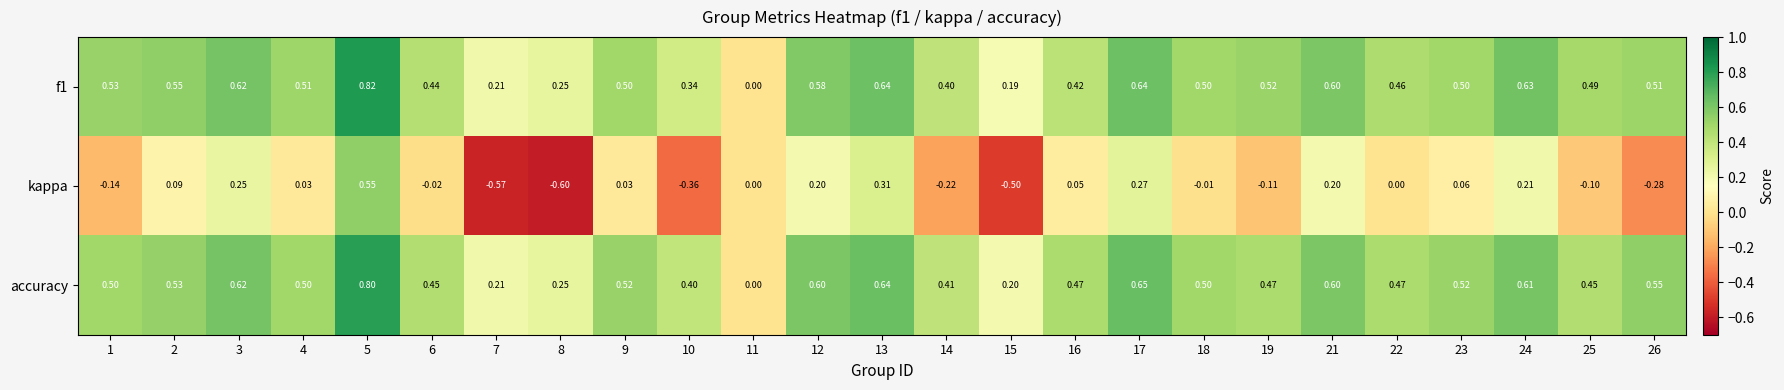

Is the value of f1 at 19 greater than the value of kappa at 17?

Yes